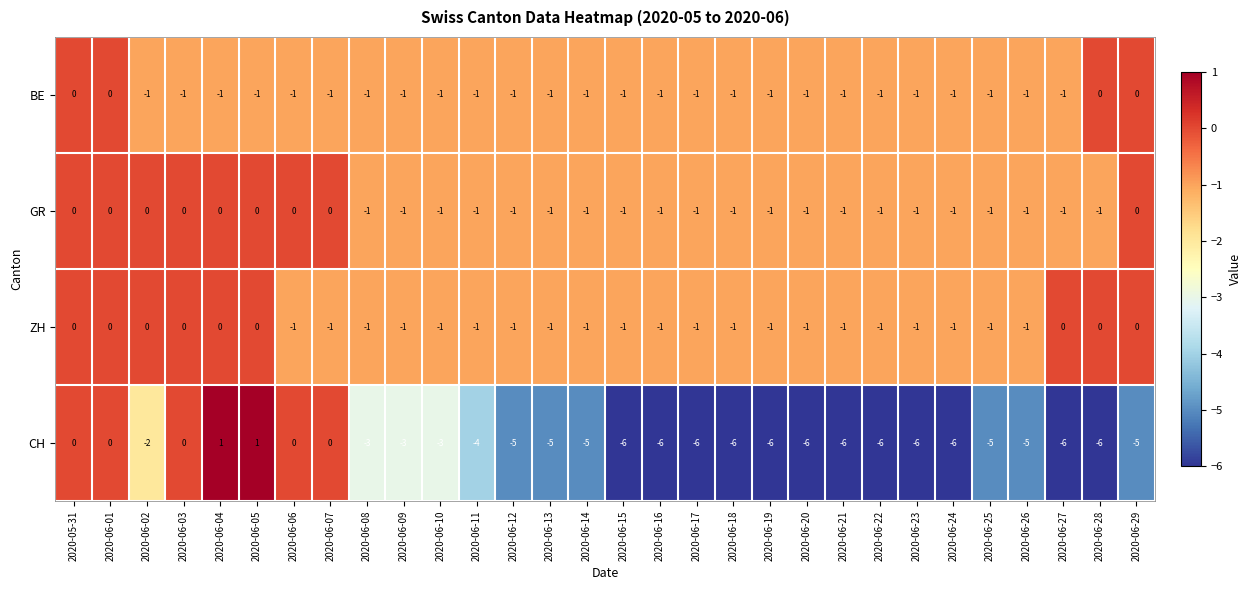

How many series are shown in this chart?

4